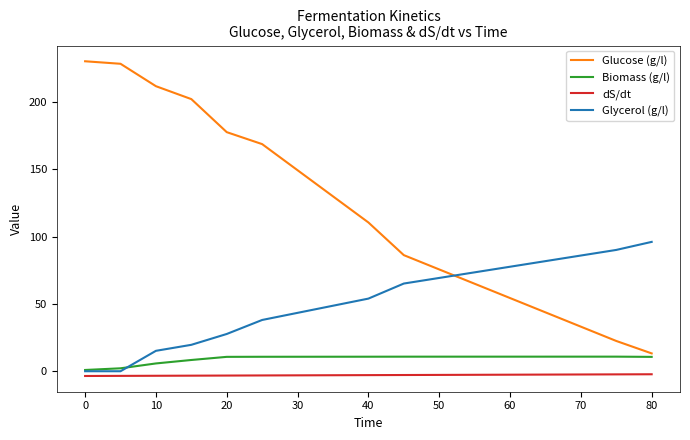

True or false: dS/dt and Glucose (g/l) intersect in this chart.

False